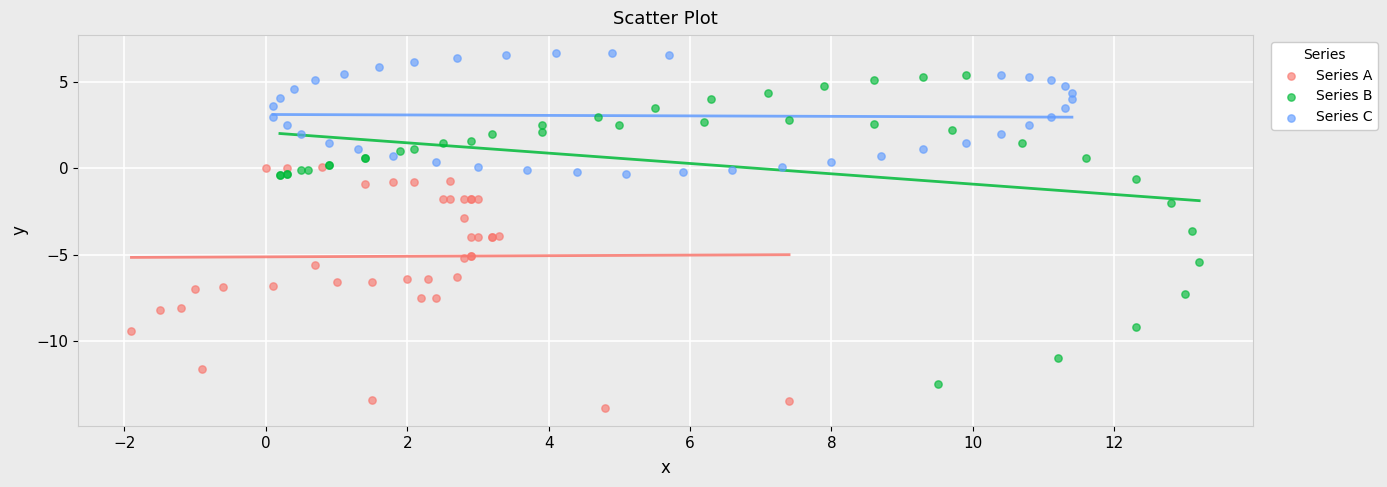

Which series has the widest spread of Y values?

Series B